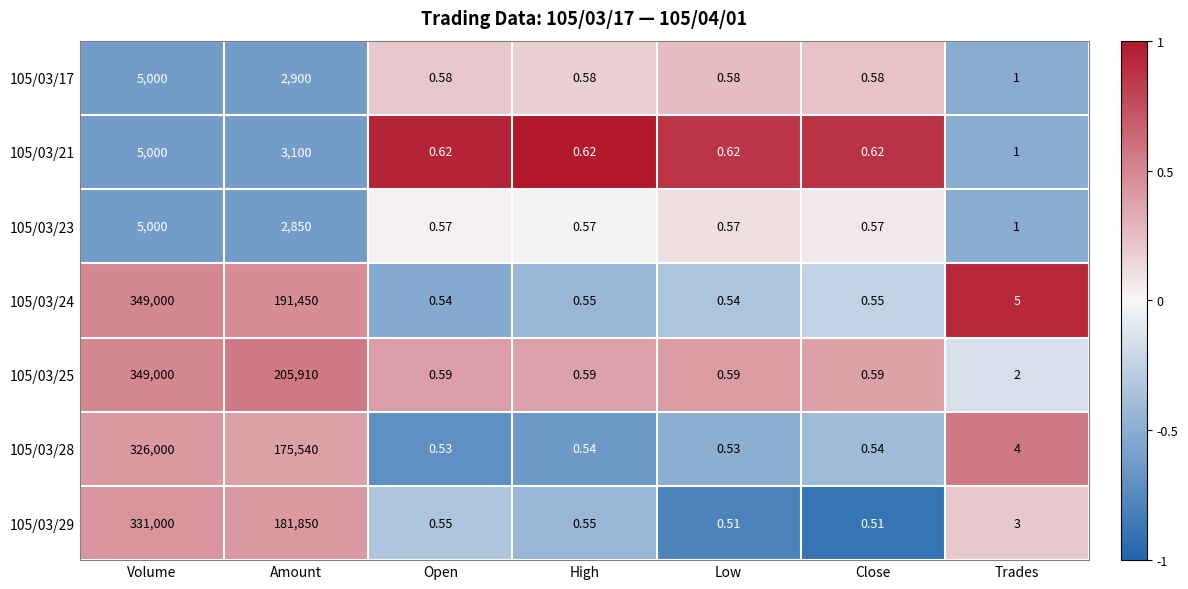

Count the number of data series in this chart.

7